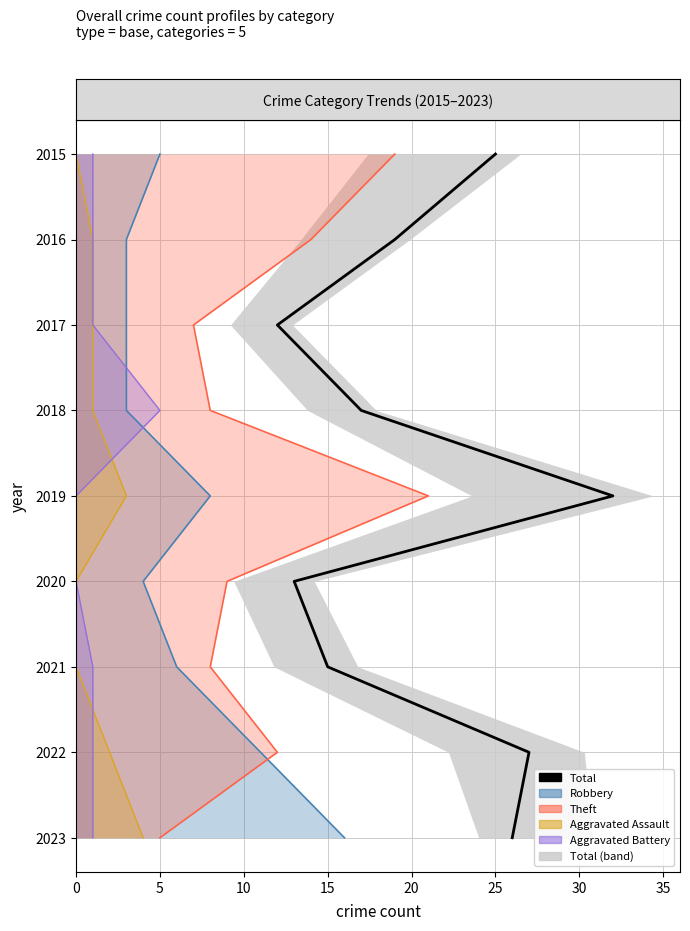

How many data points are above 2019?

4